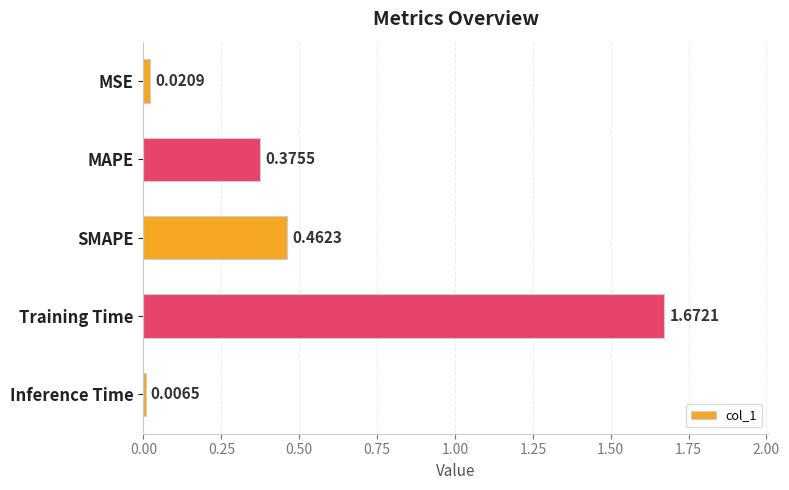

What is the difference between the values at MAPE and Training Time?

1.3